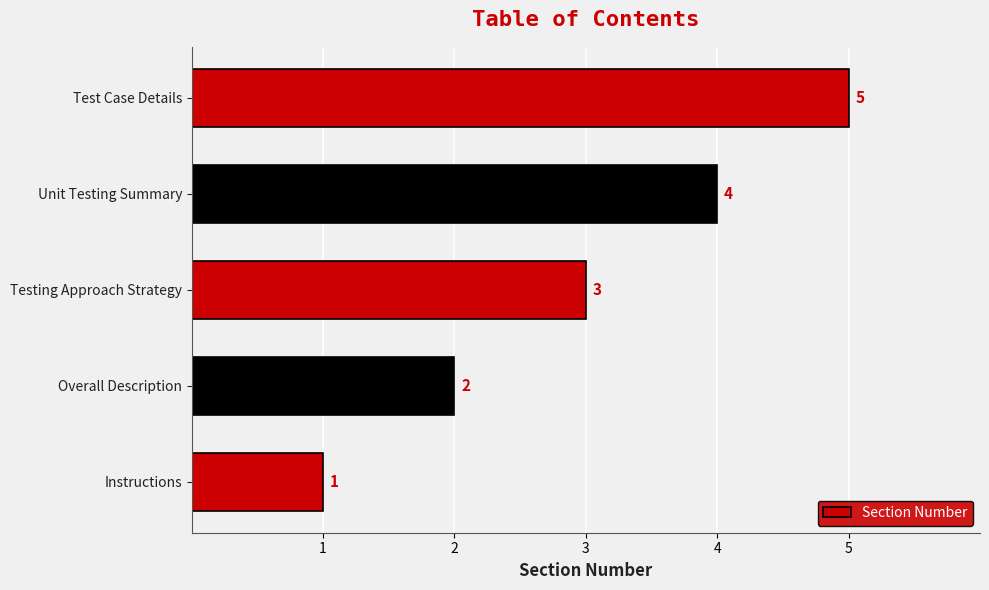

Where is the data nearest to the value 3?

Testing Approach Strategy